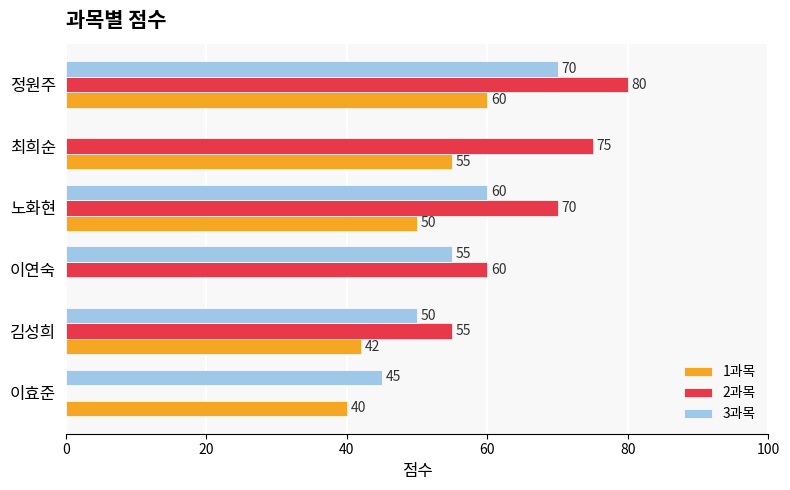

What value does the 2과목 series have at 최희순, to the nearest 10?

80